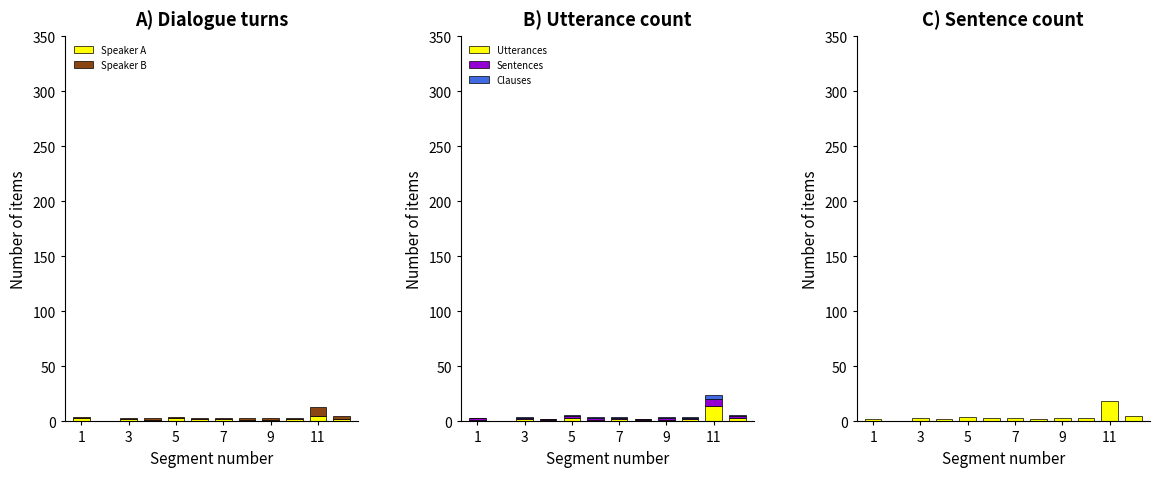

True or false: Utterances has a value of 1 at 9.

True